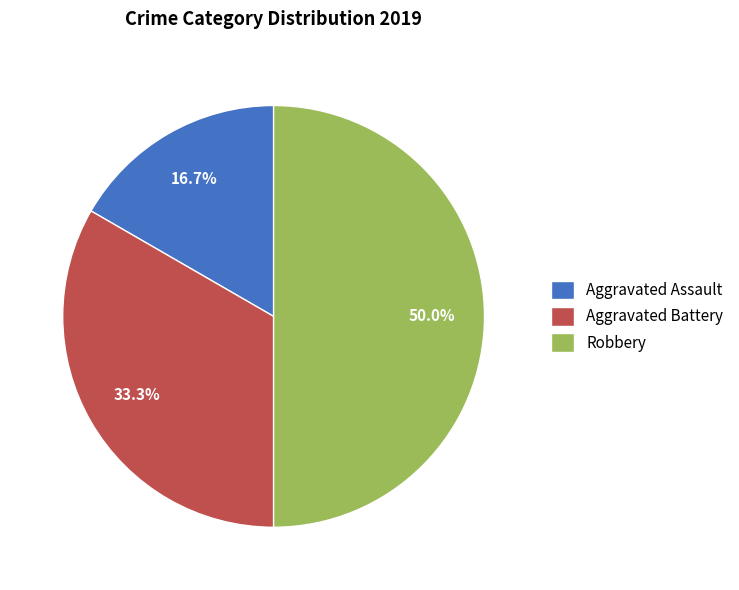

Does Aggravated Assault represent more than half of the total?

No